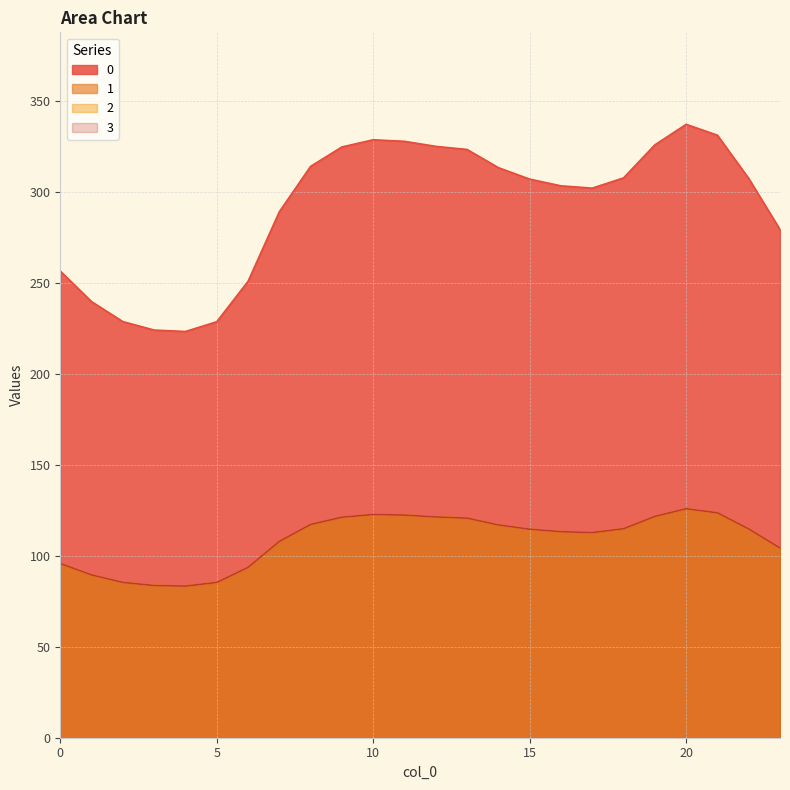

How many data points in 1 are above 114?

13